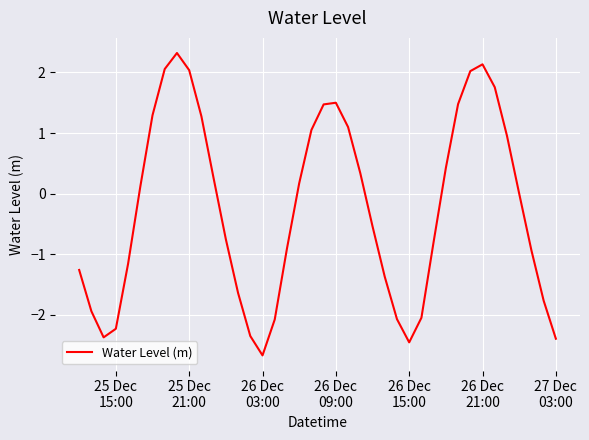

What is the difference between the maximum and minimum values?

5.0